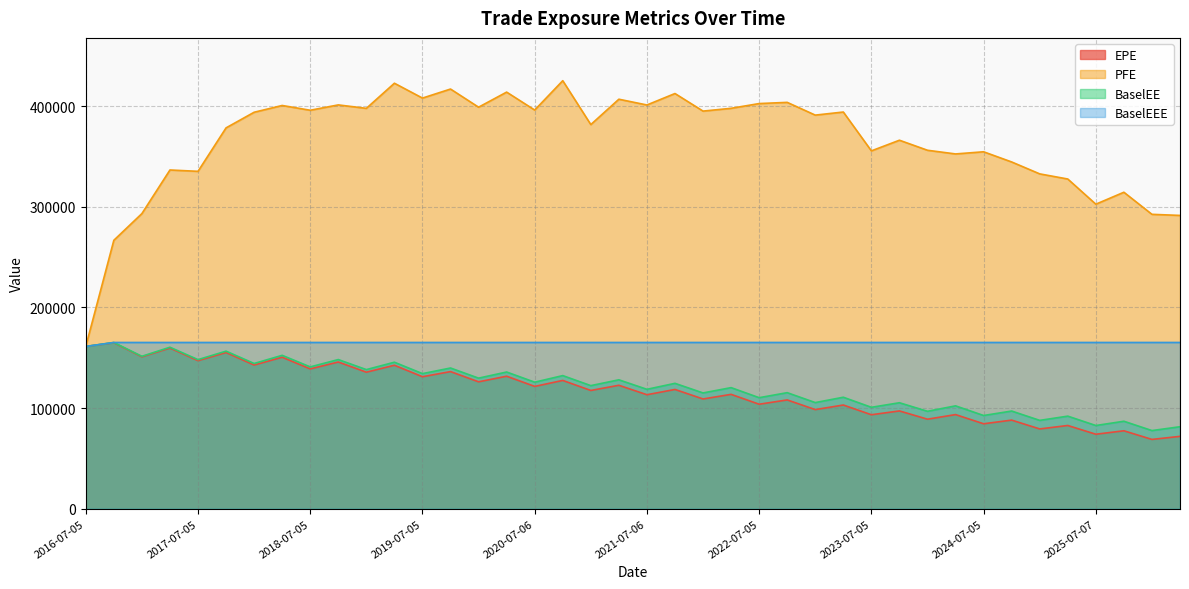

Is it true that BaselEEE equals 225967.4 at 2026-01-05?

False